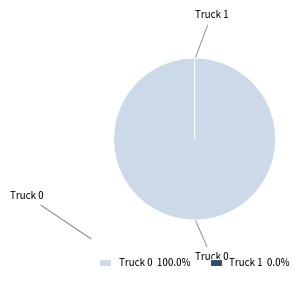

True or false: Truck 0 accounts for 100% of the total.

True